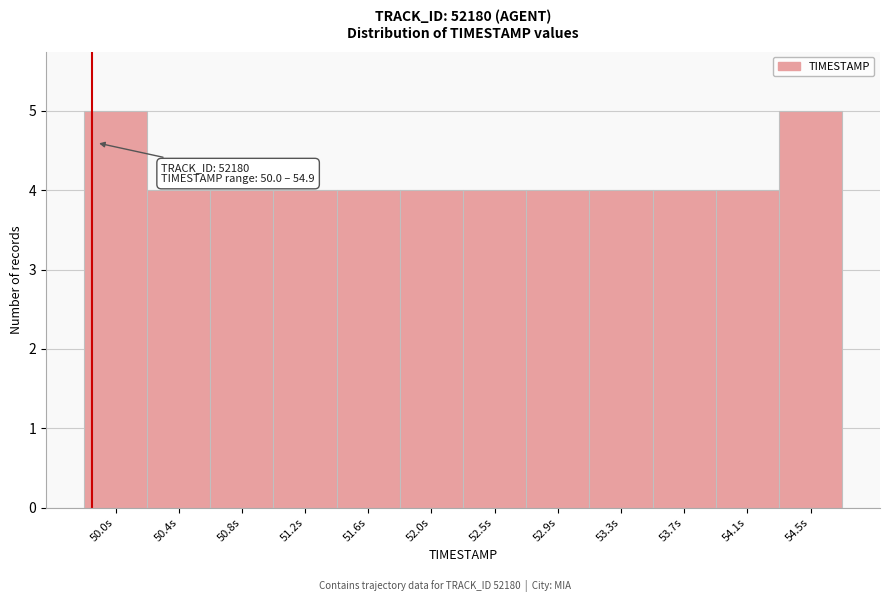

Reading left to right, what are all the values shown in this chart?

5	4	4	4	4	4	4	4	4	4	4	5